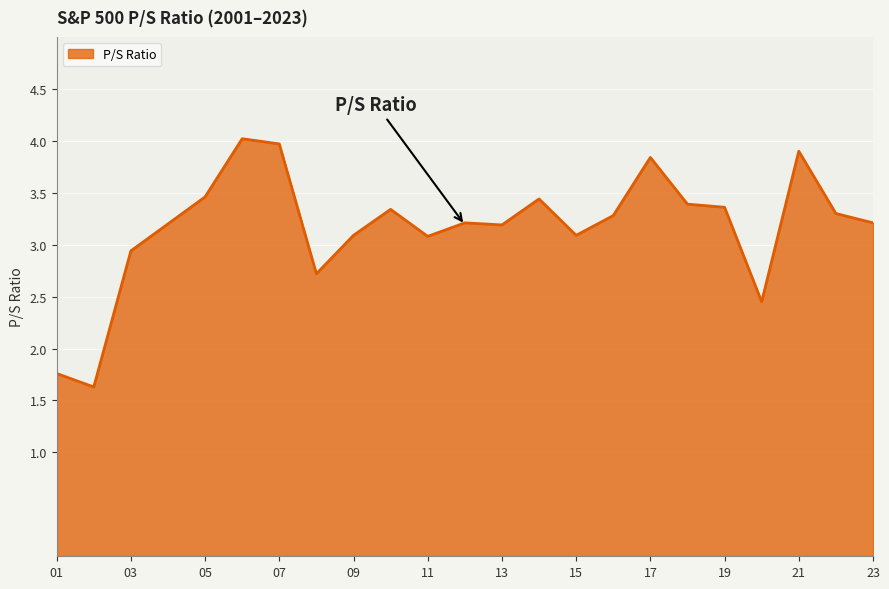

What is the difference between the maximum and minimum values?

2.4